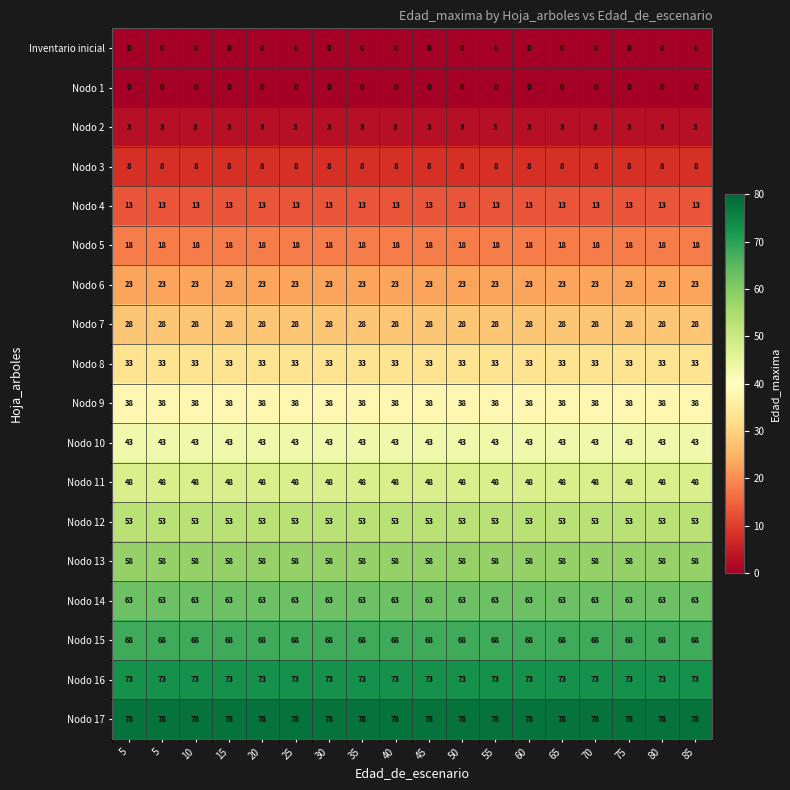

How many distinct data groups are displayed?

18